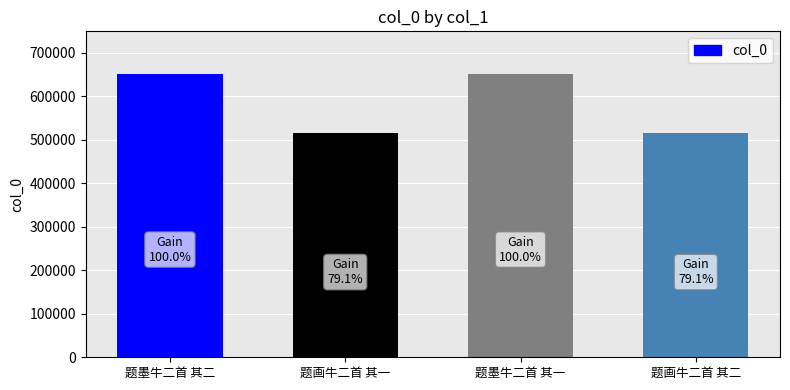

What is the label of the 2nd bar from the right?

题墨牛二首 其一